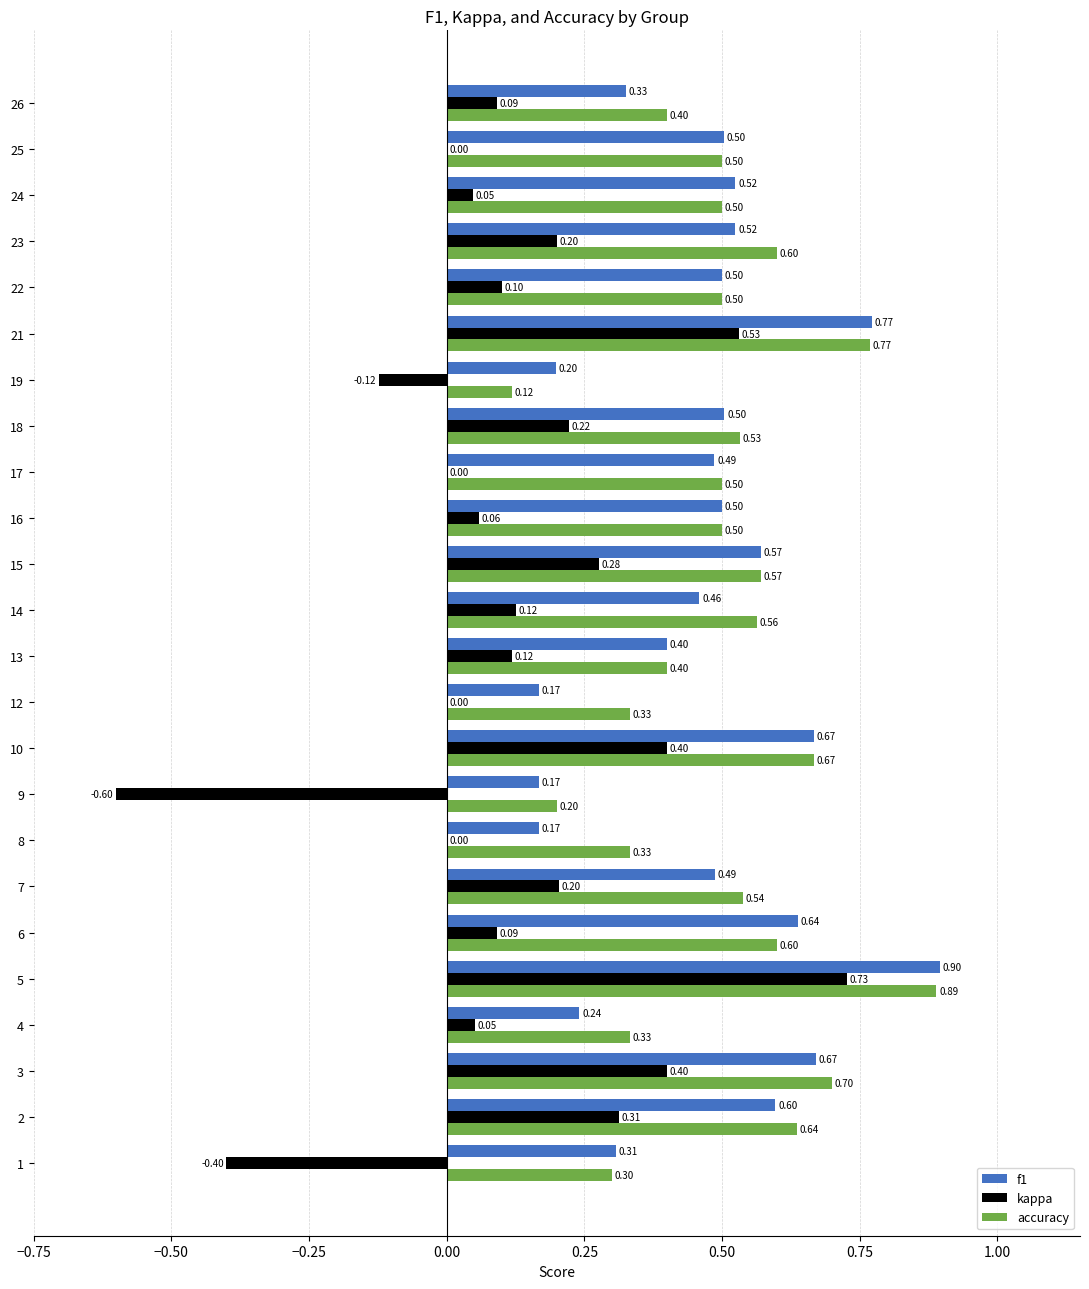

Is the value of kappa at 26 greater than the value of accuracy at 19?

No